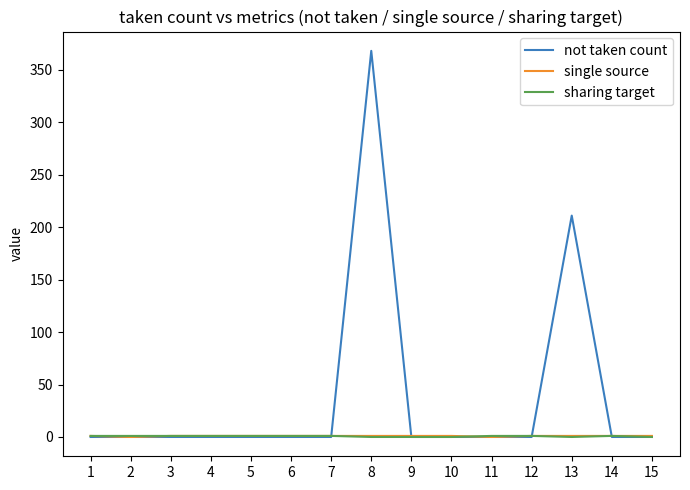

Which series has the largest range (max minus min)?

not taken count